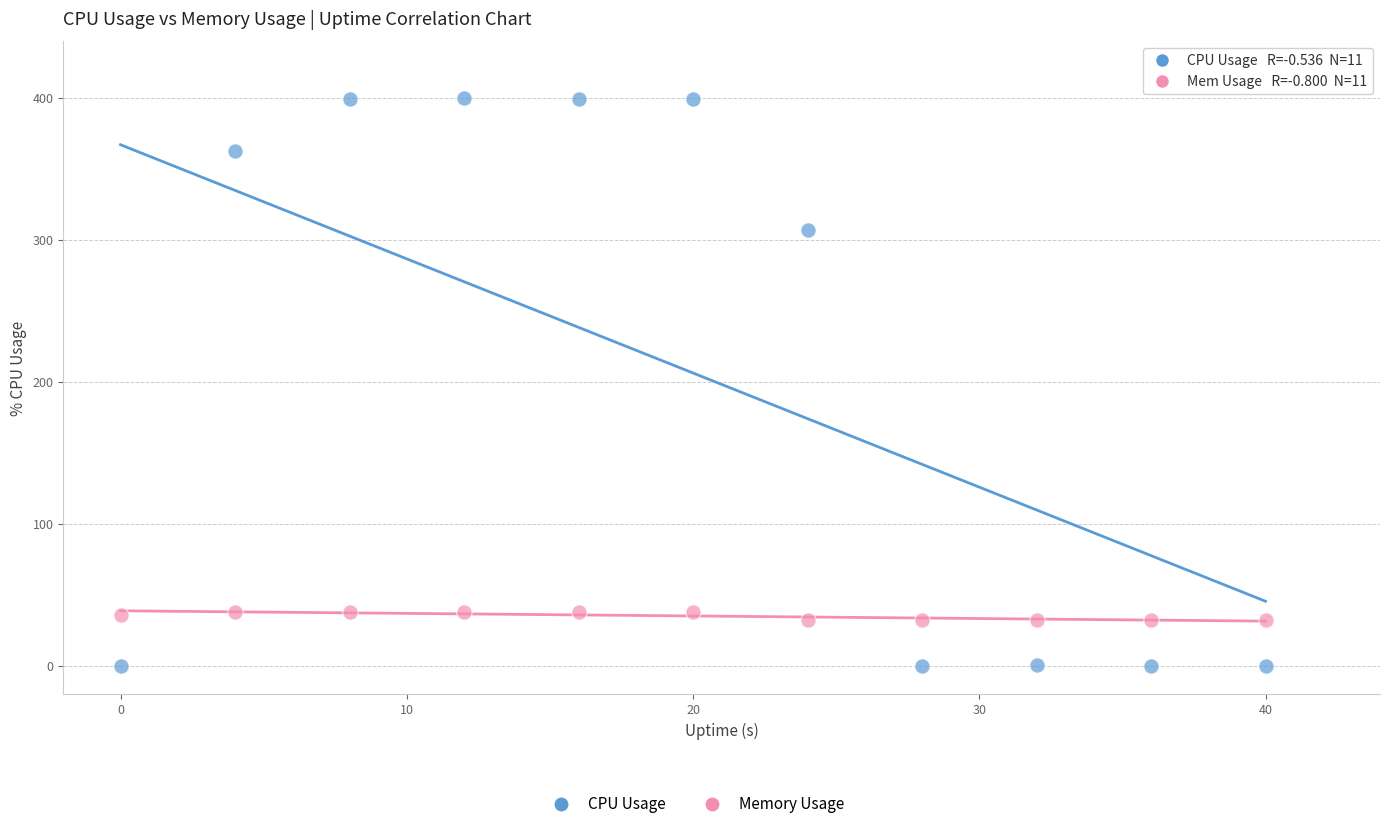

Across all series, what Y value is closest to 200?

307.2